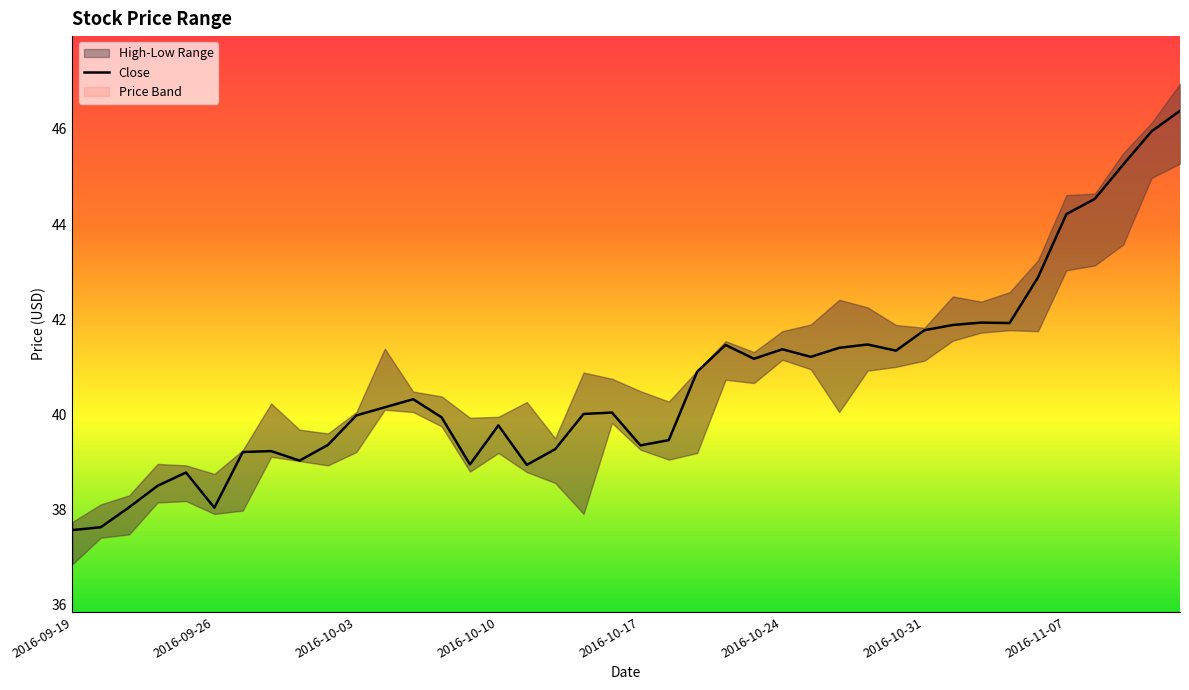

Which has a higher value, 31 or 35?

35